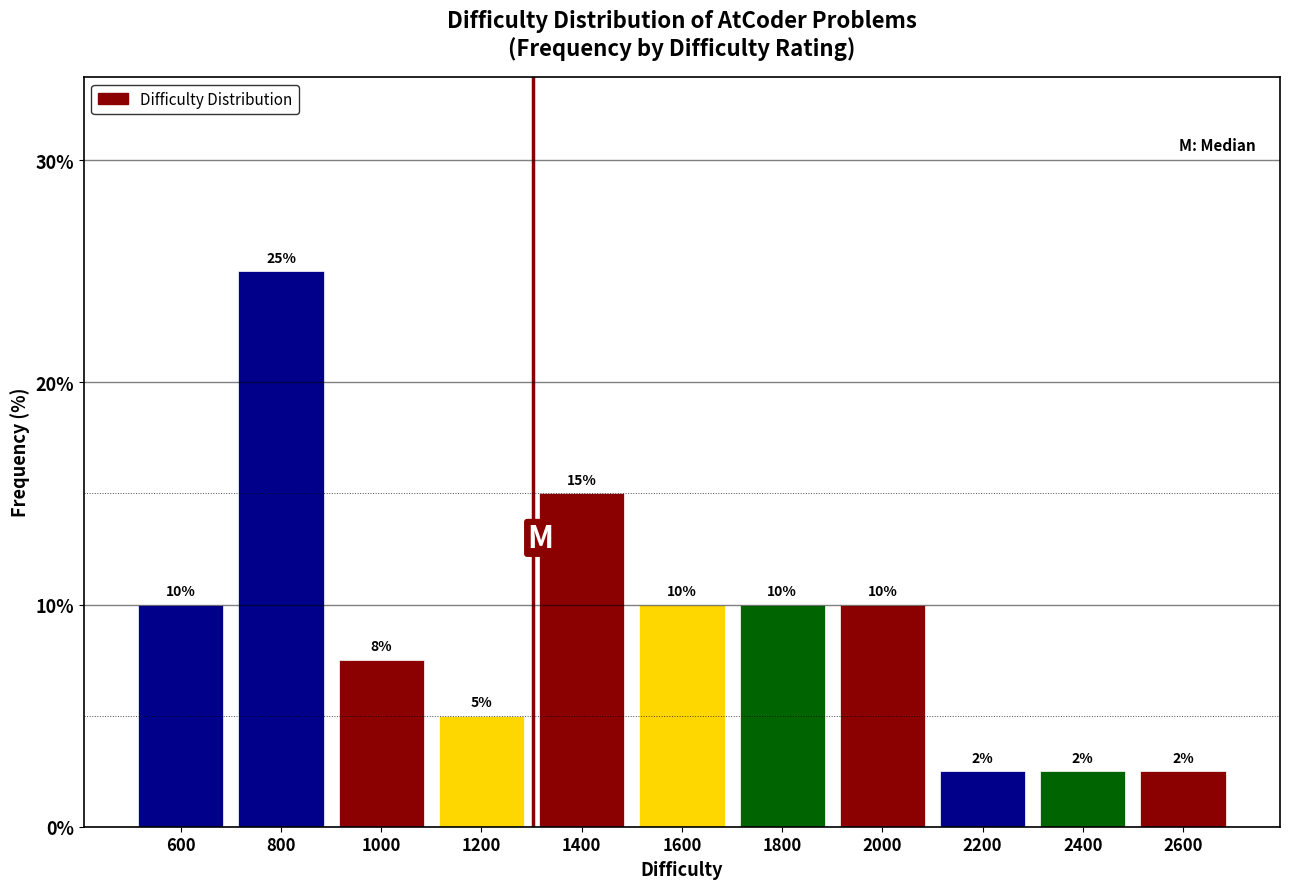

Which category has the highest value across all series?

800